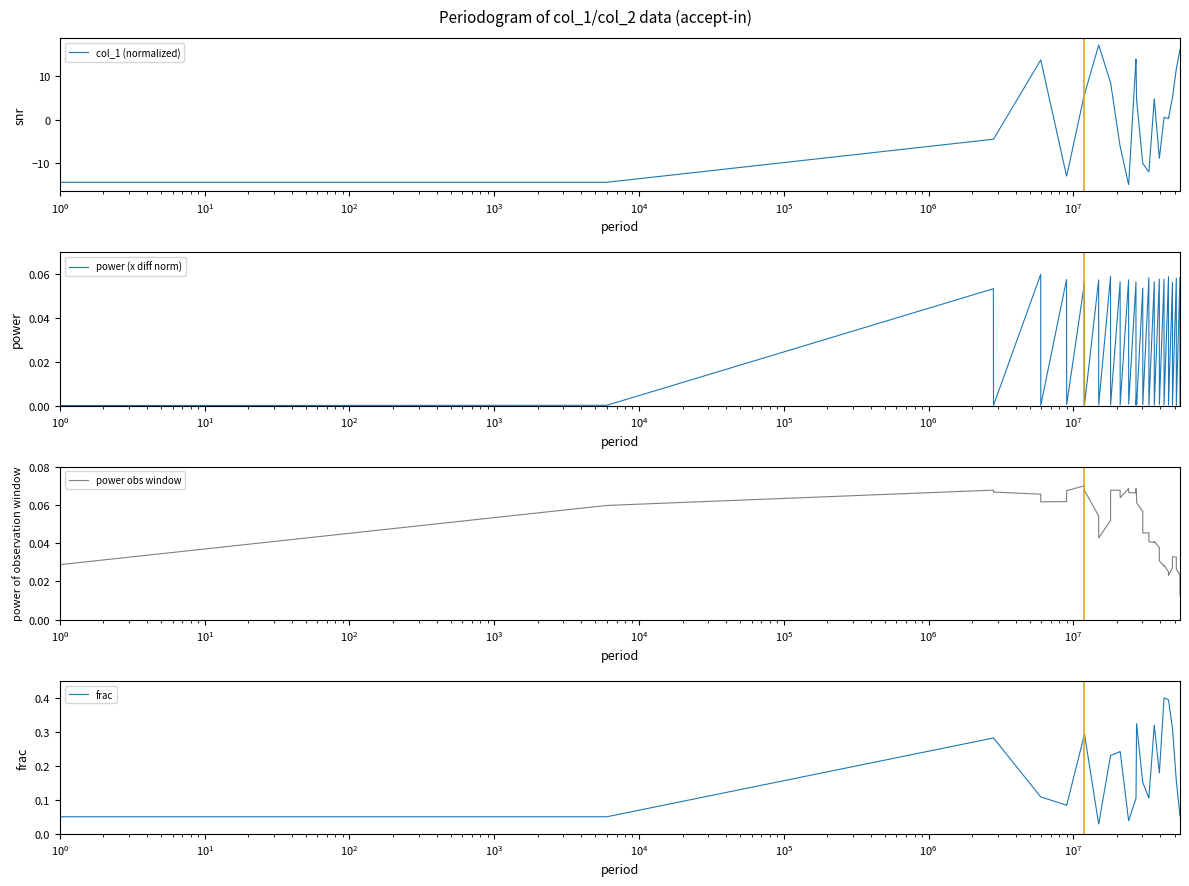

What is the maximum value for col_1 (normalized)?

17.1